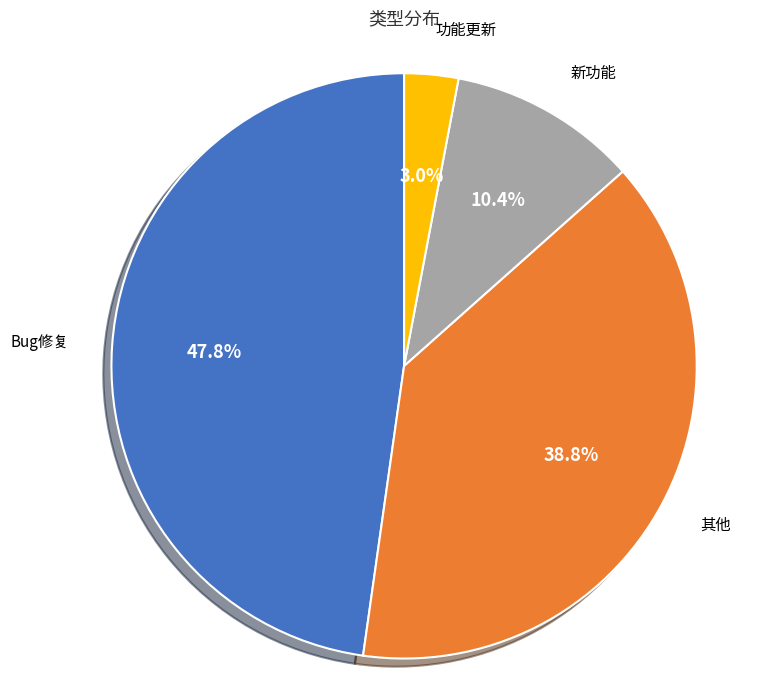

Is there a majority slice in this chart?

No